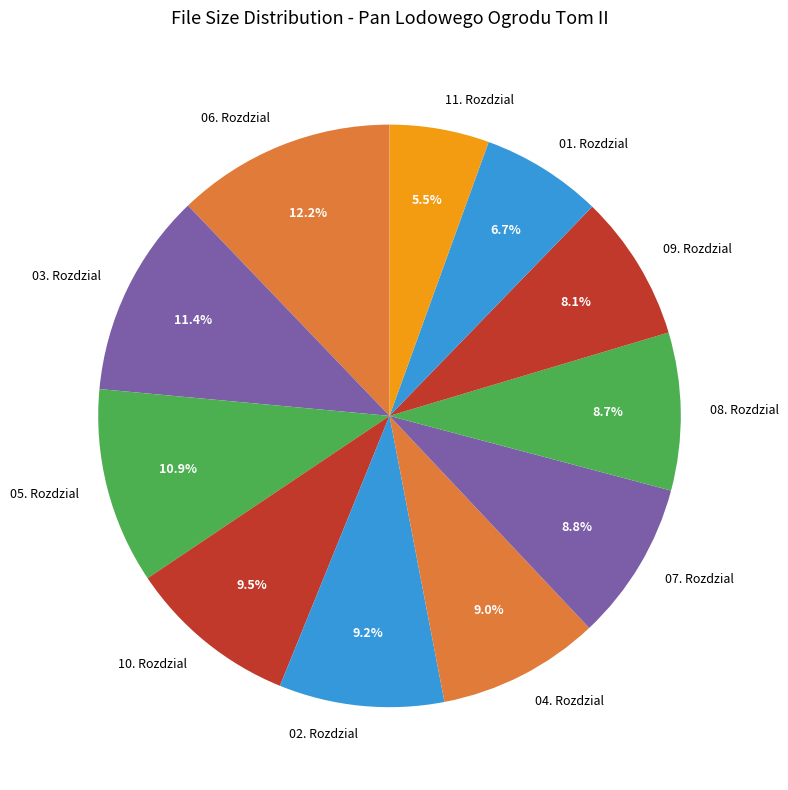

Which slice is the largest?

06. Rozdzial